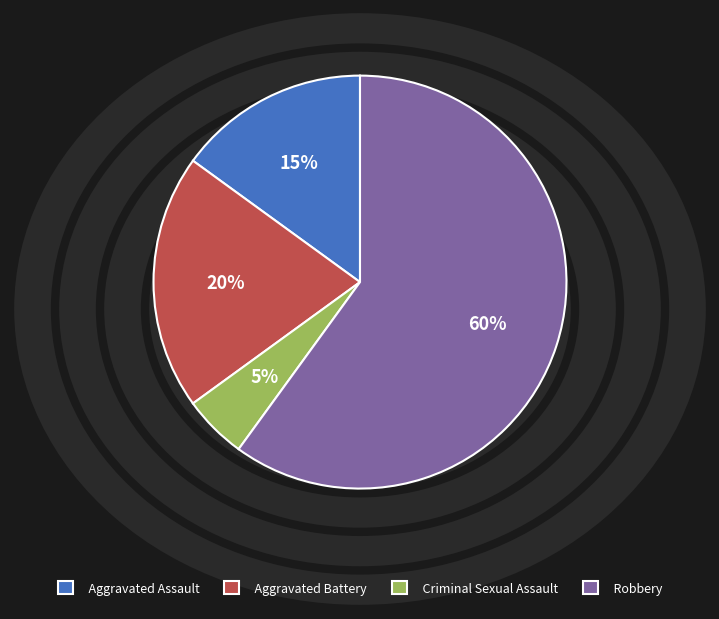

Is there a majority slice in this chart?

Yes